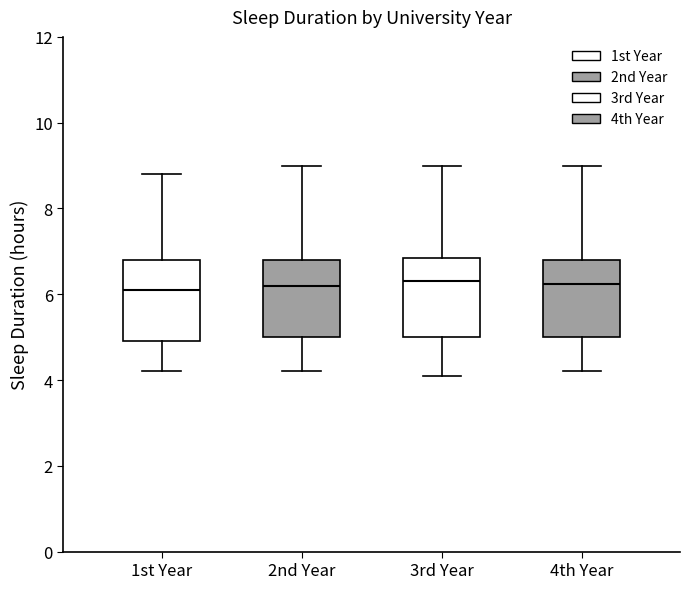

Reading left to right, transcribe this box plot: for each box, give where its median line is, the range the box spans, and where its two whiskers end, as read against the y-axis. The values are not printed on the chart, so give them approximately, as read against the axis.

1st Year: median 6.2, box 5.0 to 6.8, whiskers 4.2 to 8.8
2nd Year: median 6.2, box 5.0 to 6.8, whiskers 4.2 to 9.0
3rd Year: median 6.4, box 5.0 to 6.8, whiskers 4.2 to 9.0
4th Year: median 6.2, box 5.0 to 6.8, whiskers 4.2 to 9.0